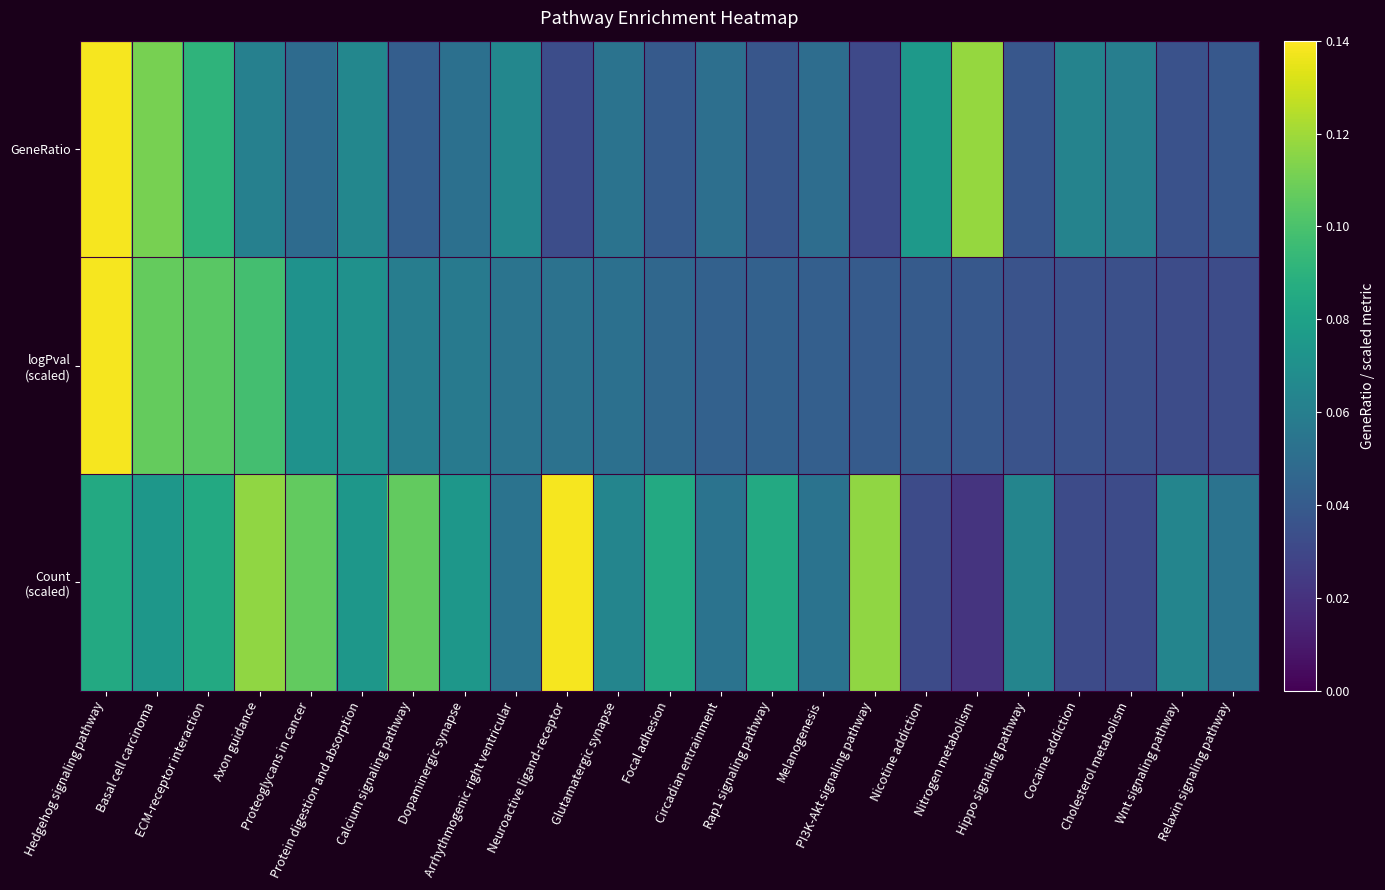

What is the total value across all series at Neuroactive ligand-receptor?

0.2